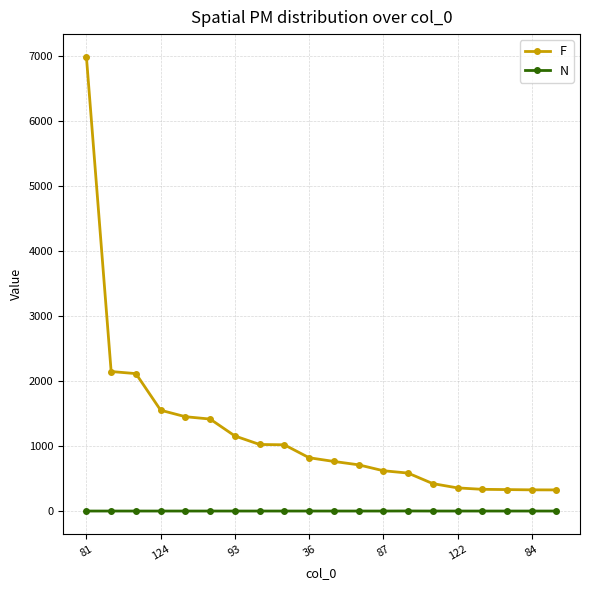

What is the difference between the maximum and second lowest values in the F series?

6661